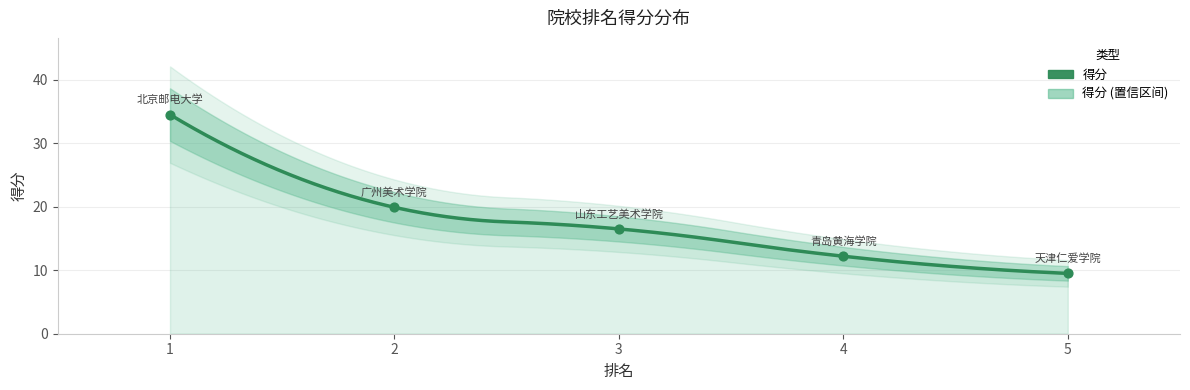

Which has a higher value, 5 or 2?

2